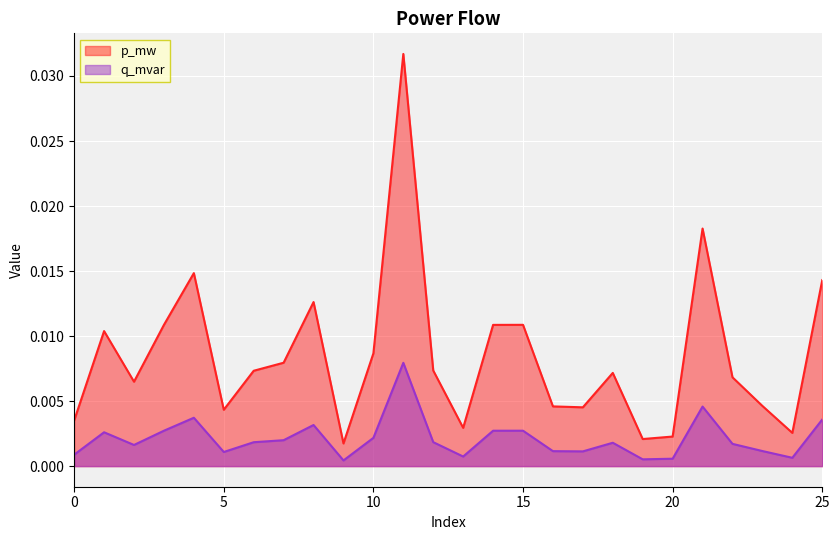

What are all the series names shown in the legend?

p_mw, q_mvar